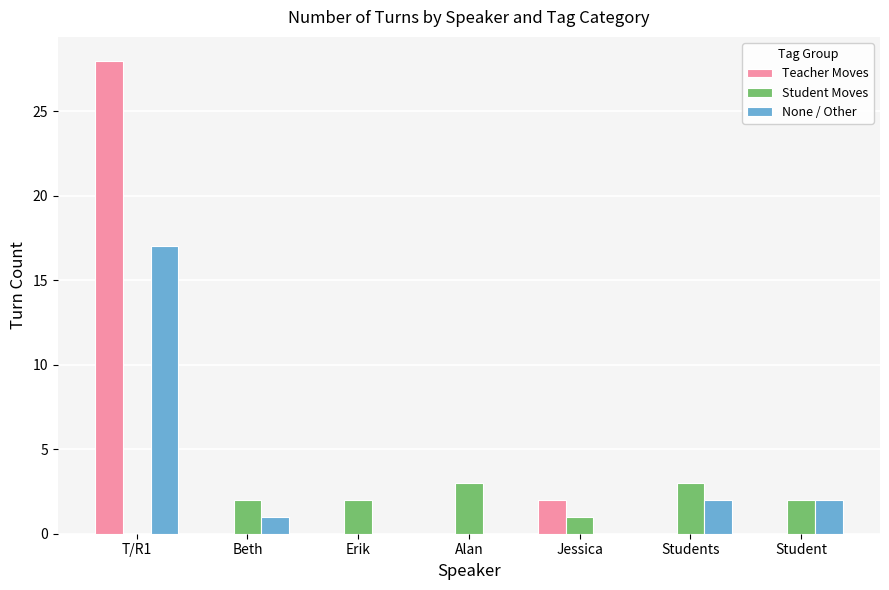

At which label does None / Other first exceed 1?

T/R1